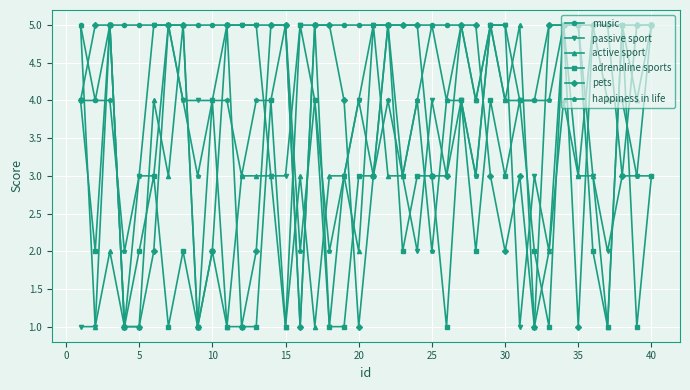

How many lines are shown in the chart?

6